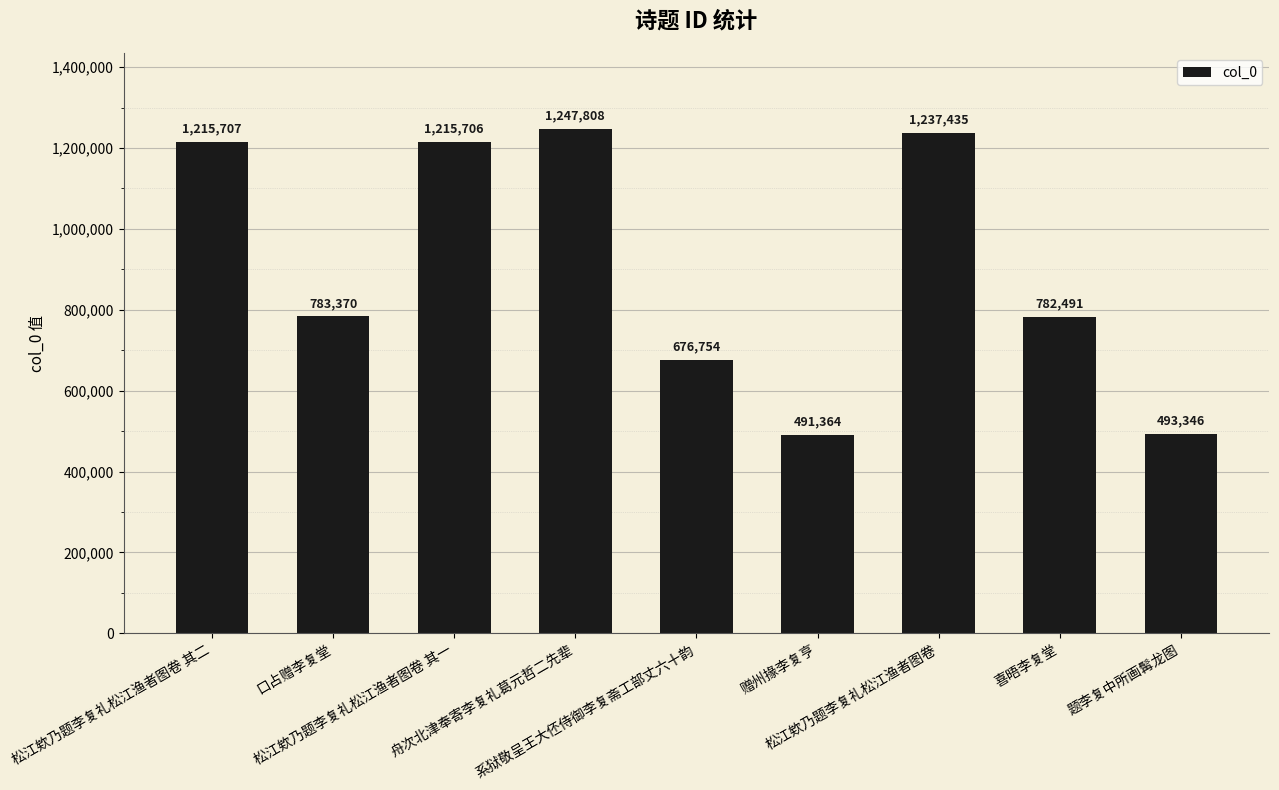

Which label corresponds to the largest value in the chart?

舟次北津奉寄李复礼葛元哲二先辈